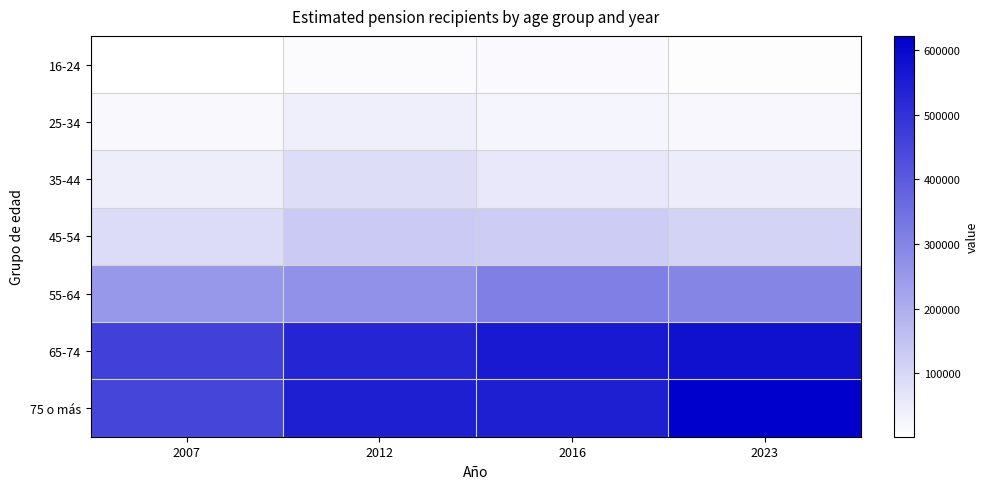

What is the greatest value displayed?

621665